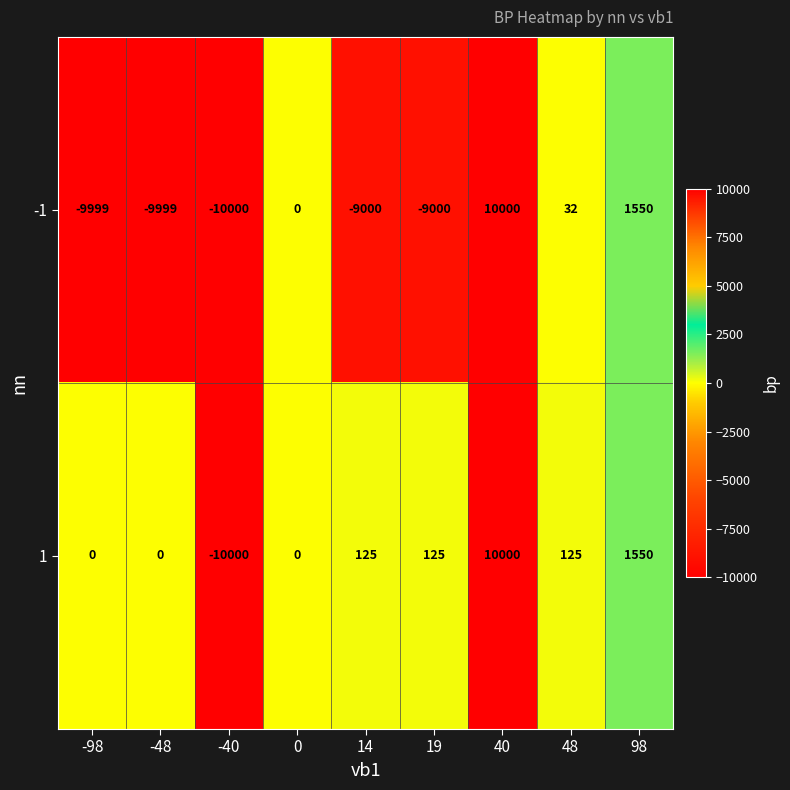

At which category is the sum across all series the highest?

40